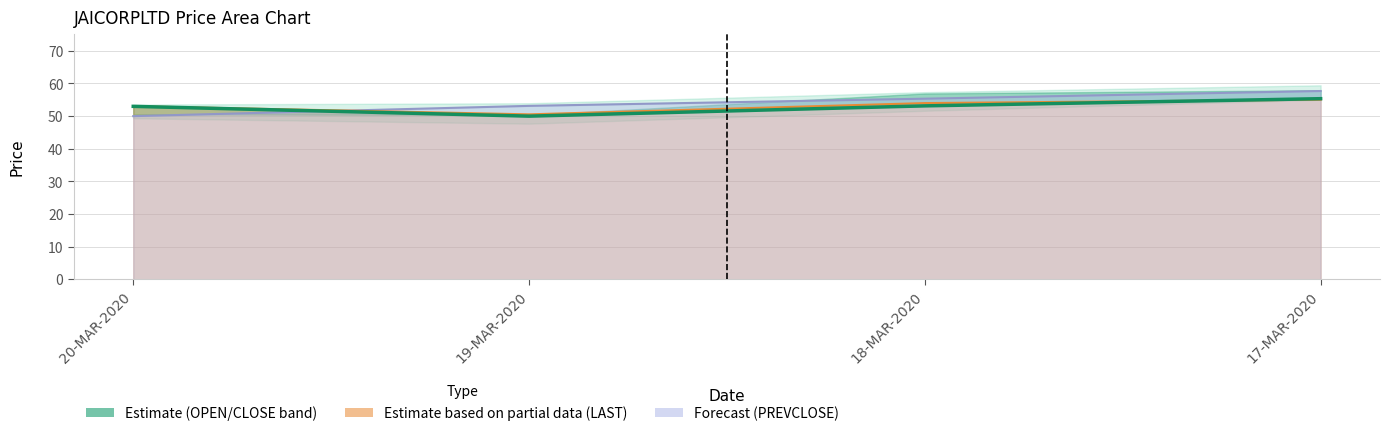

Where does the data first go above 53?

18-MAR-2020